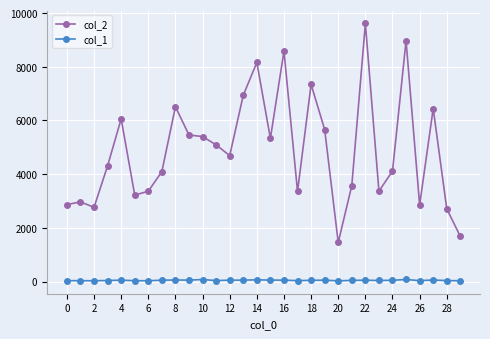

What is the maximum value shown in the chart?

9615